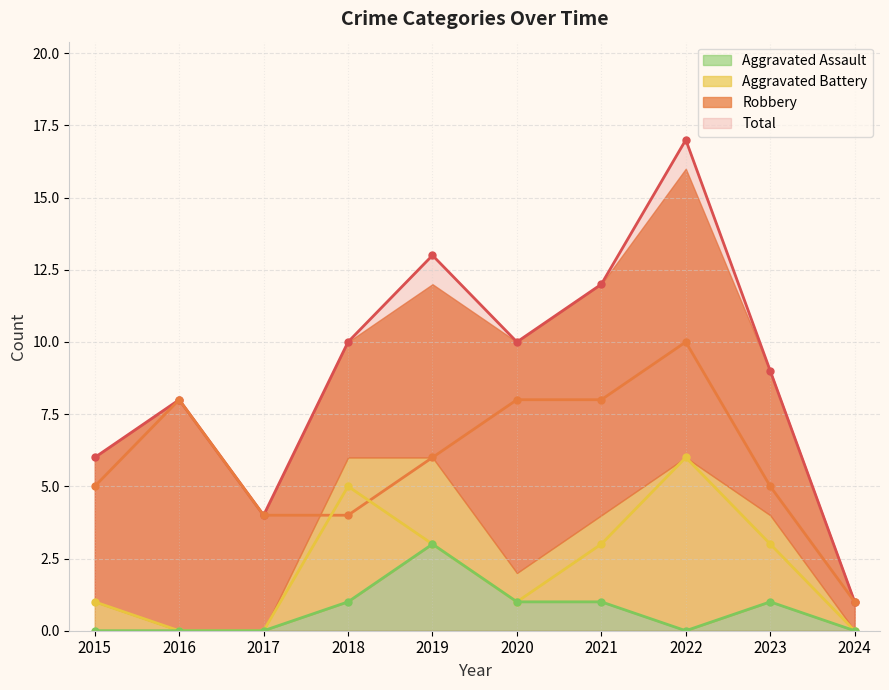

What is the value of the Aggravated Assault point at the 7th from the left?

1